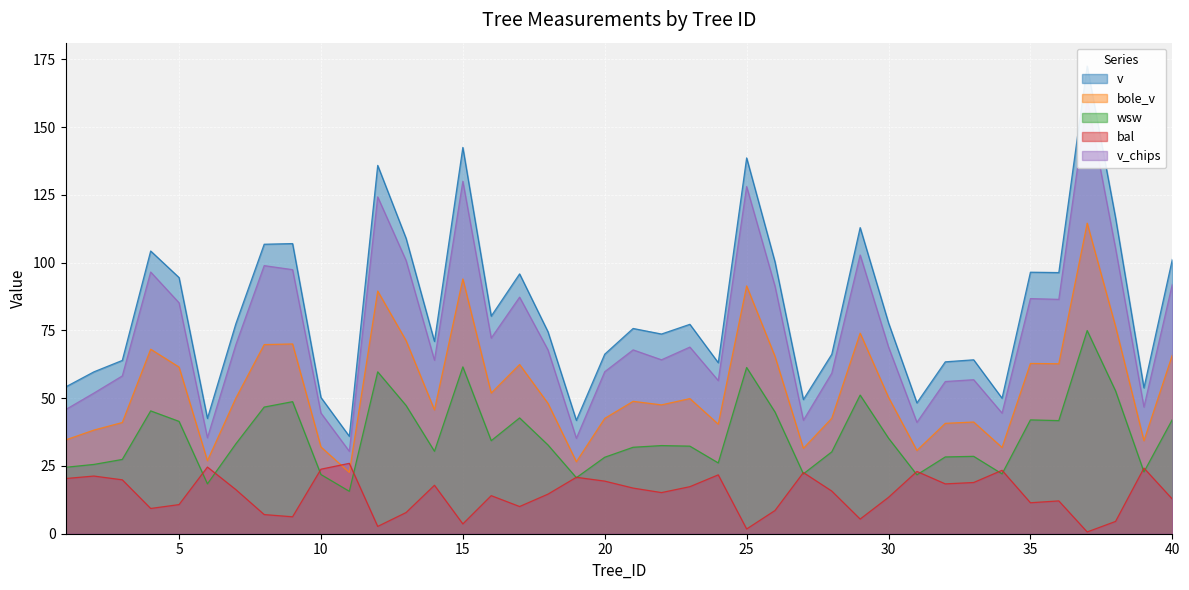

Between 19 and 7, which is larger?

7